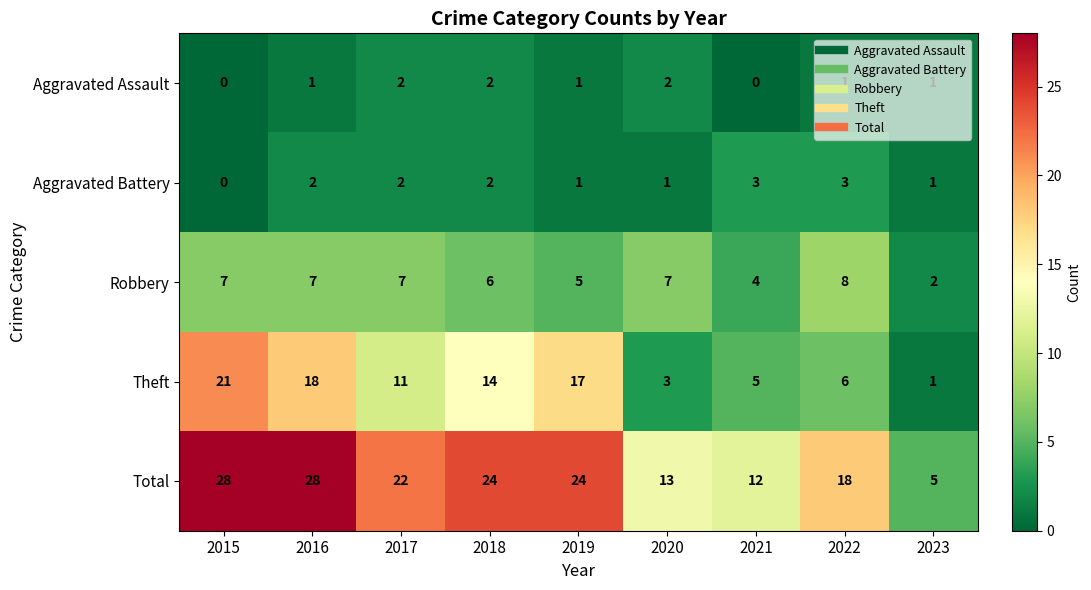

What is the difference between the highest and lowest values at 2023?

4